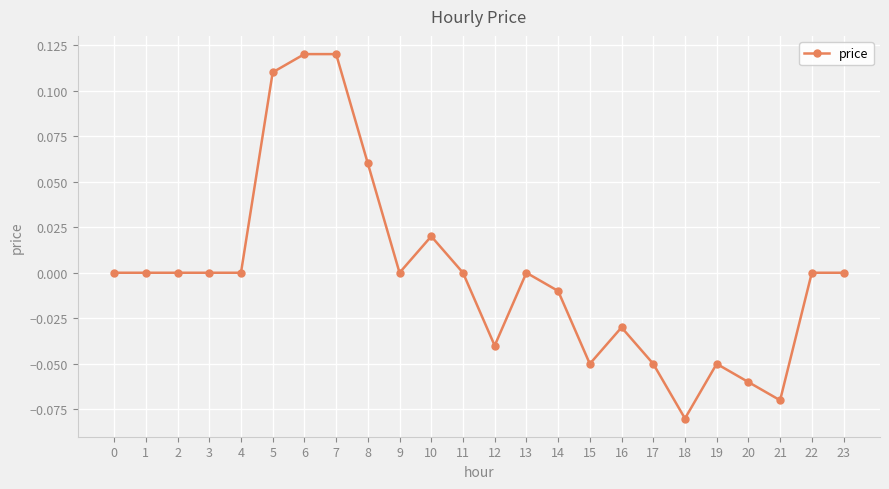

True or false: the data shows 0.0 at 3.

True